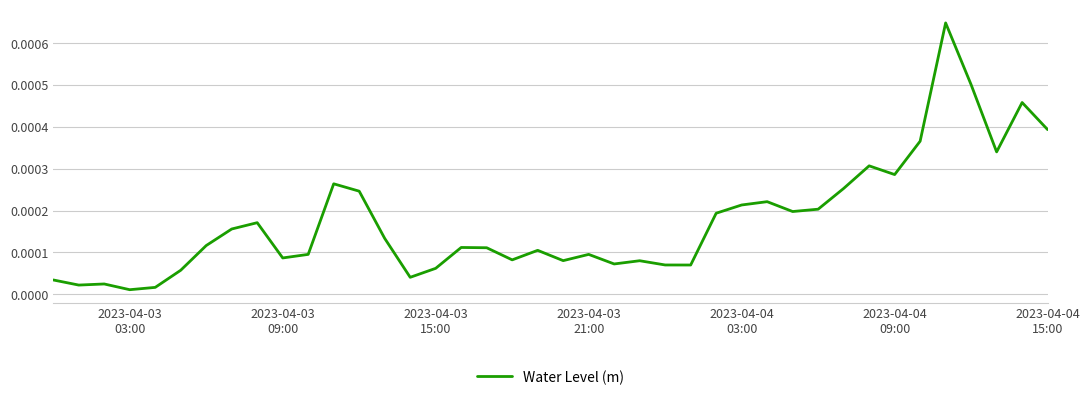

How many lines are shown in the chart?

1